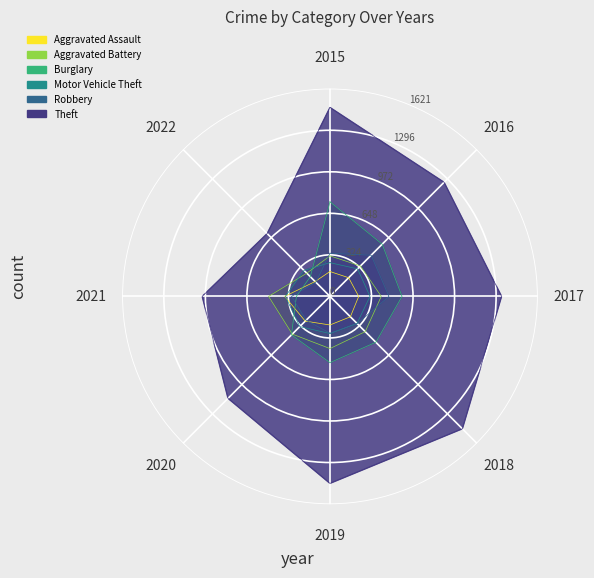

What is the spread (max minus min) of values at 2017?

1115